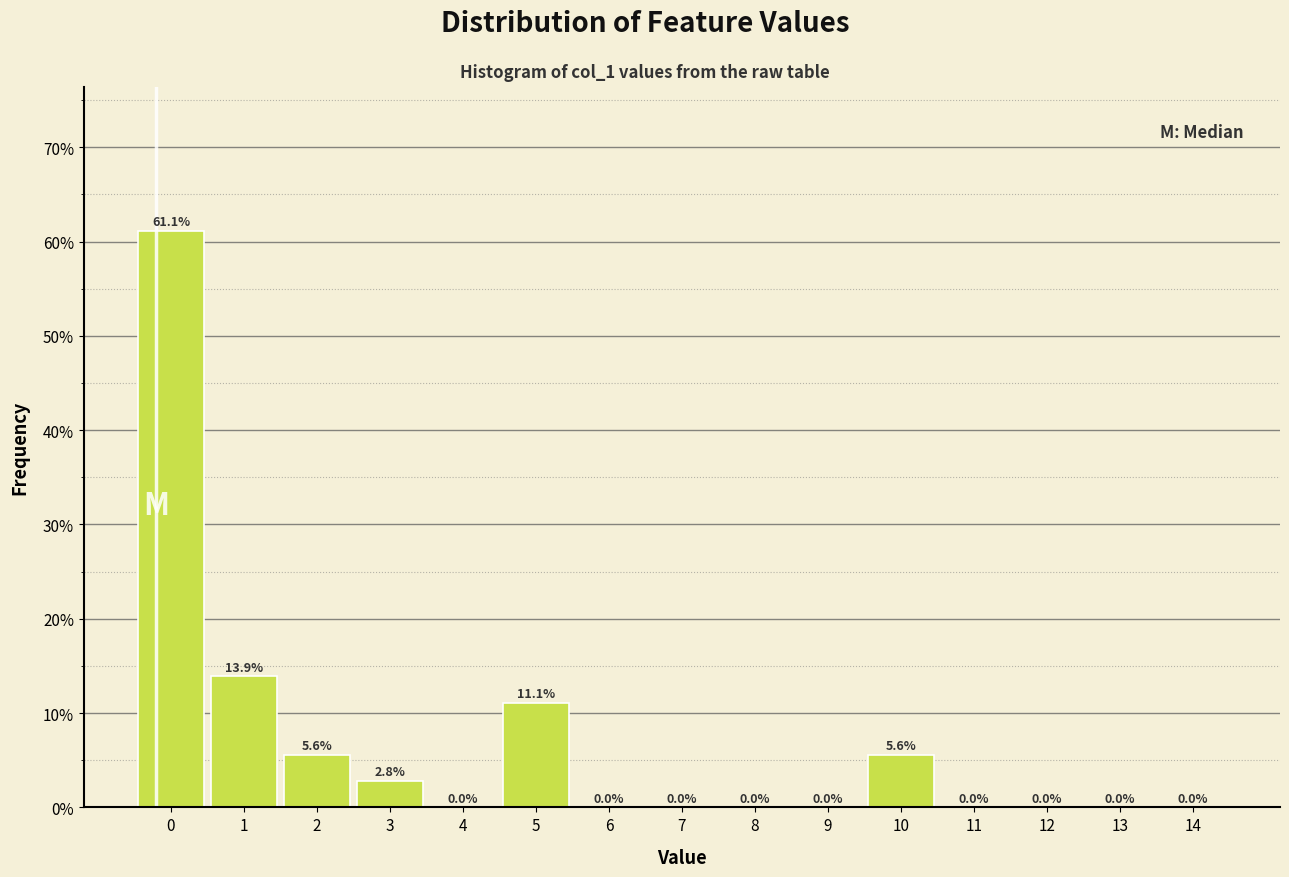

Reading left to right, what are all the values shown in this chart?

0=61.1	1=13.9	2=5.6	3=2.8	4=0.0	5=11.1	6=0.0	7=0.0	8=0.0	9=0.0	10=5.6	11=0.0	12=0.0	13=0.0	14=0.0